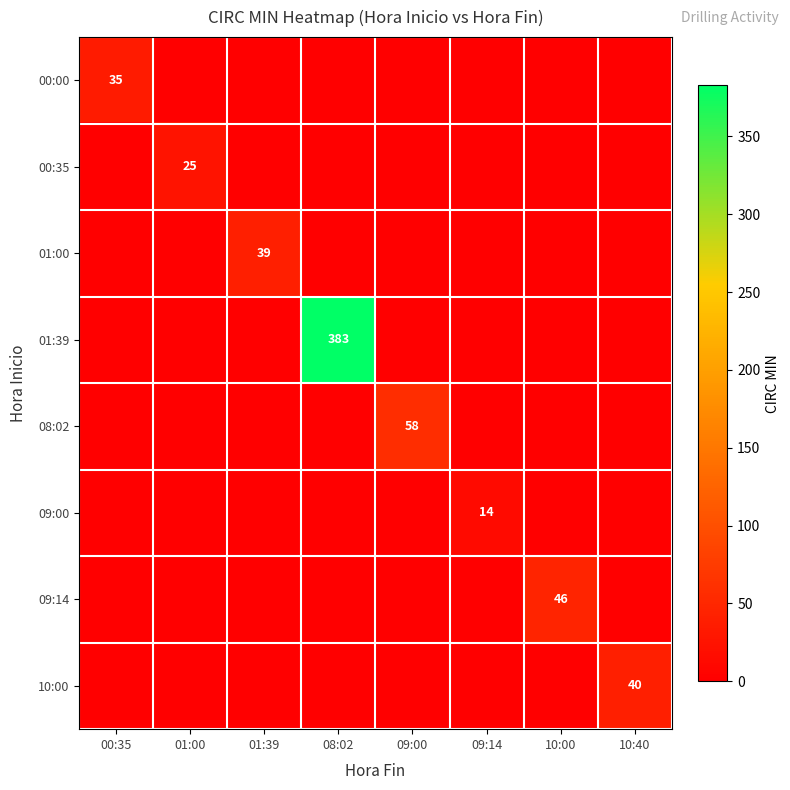

What is the total value across all series at 09:00?

58